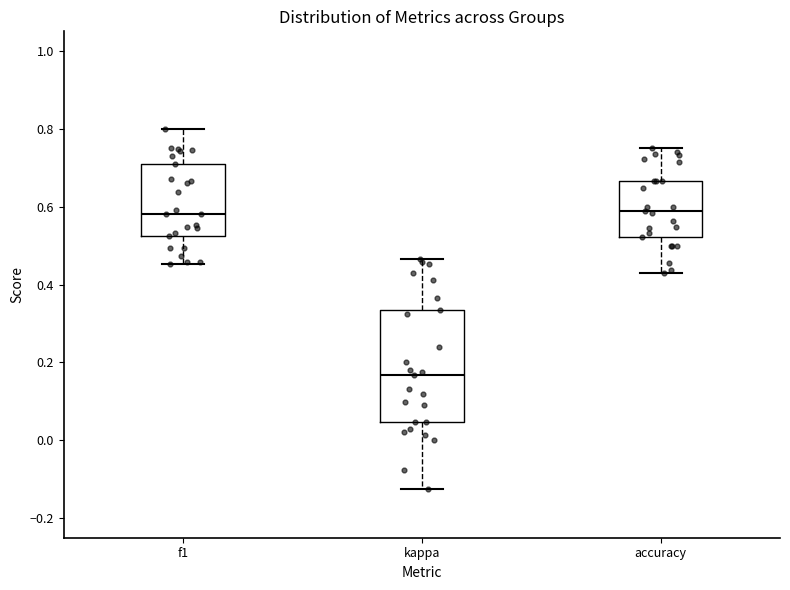

Where is the upper edge of the box for kappa on the y-axis? The values are not printed on the chart, so give them approximately, as read against the axis.

0.34